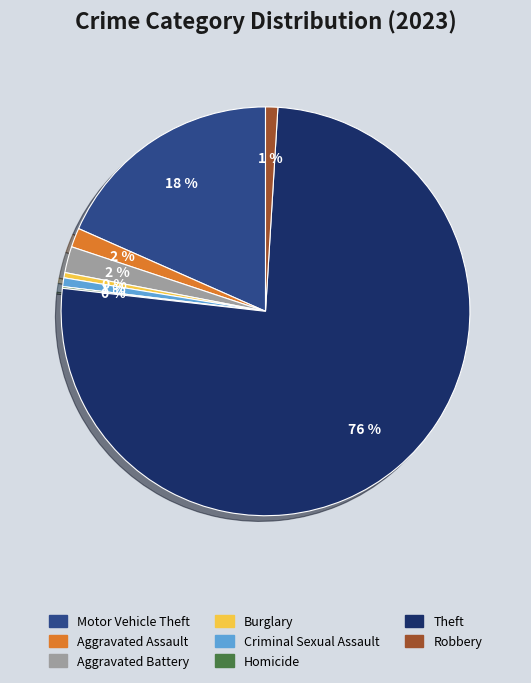

What percentage is the Theft slice, to the nearest percent?

76%